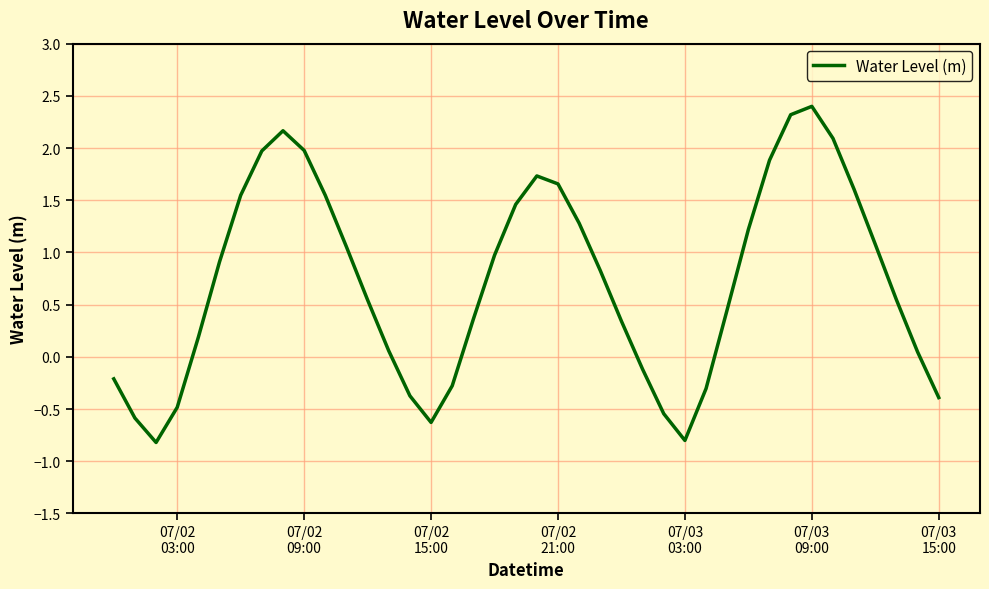

How many positive values are there?

28